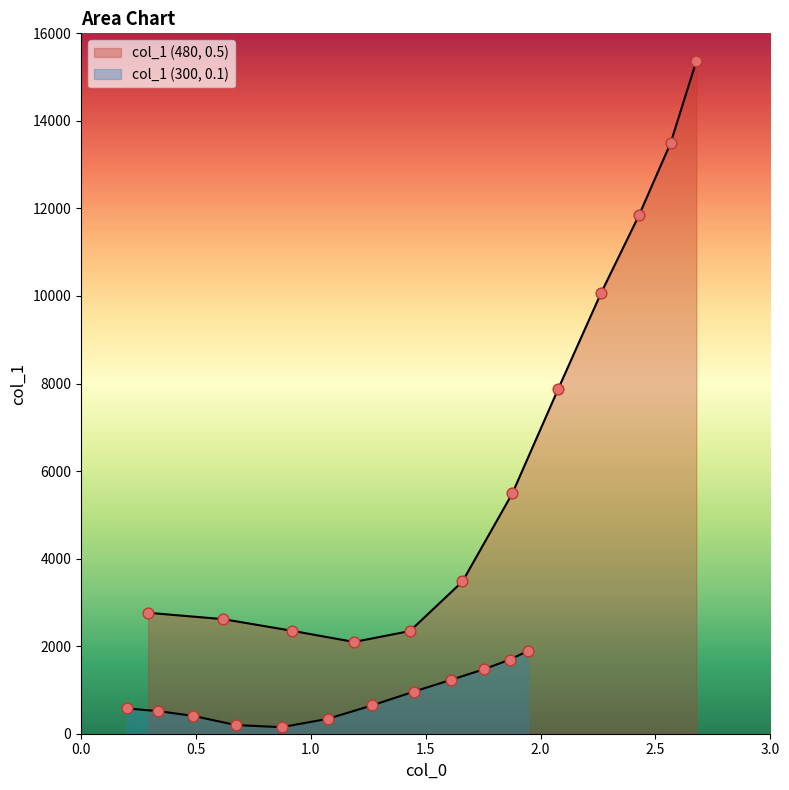

What are all the series names shown in the legend?

col_1 (480, 0.5), col_1 (300, 0.1)